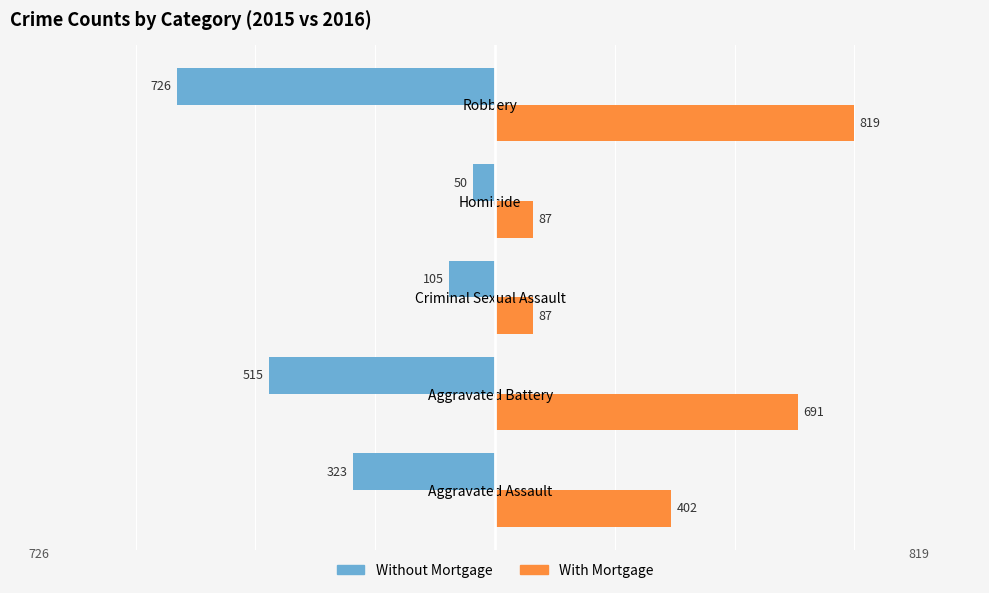

What is the average value of the With Mortgage series?

417